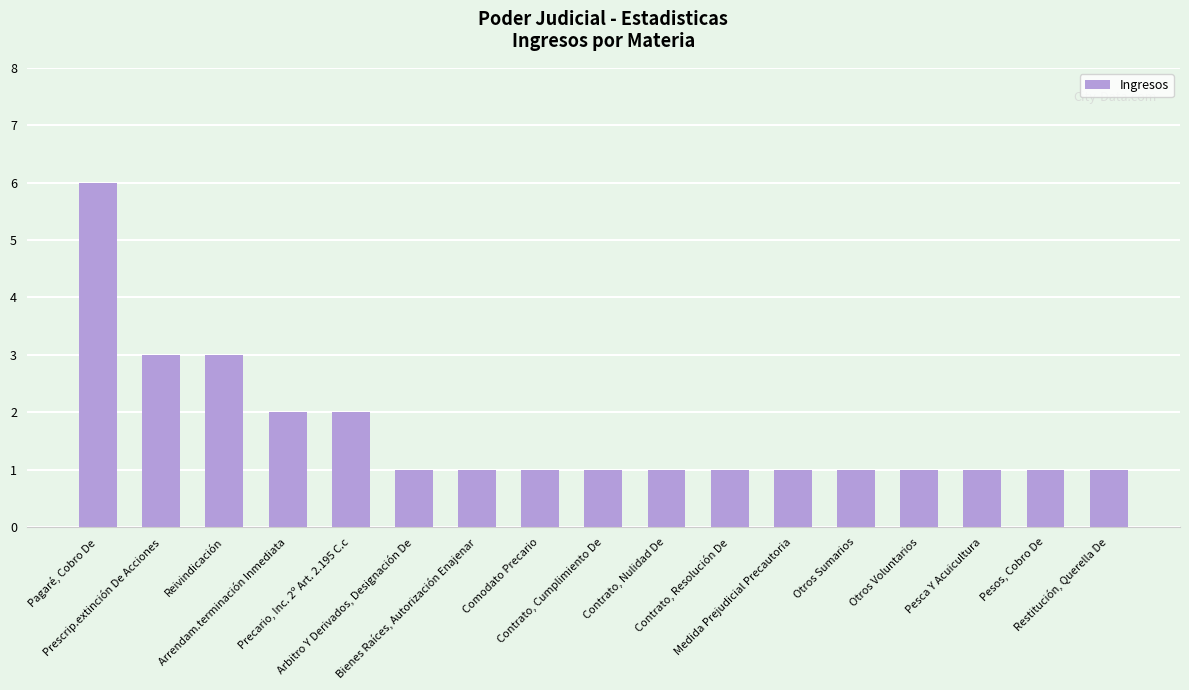

What is the difference between the maximum and second lowest values?

5